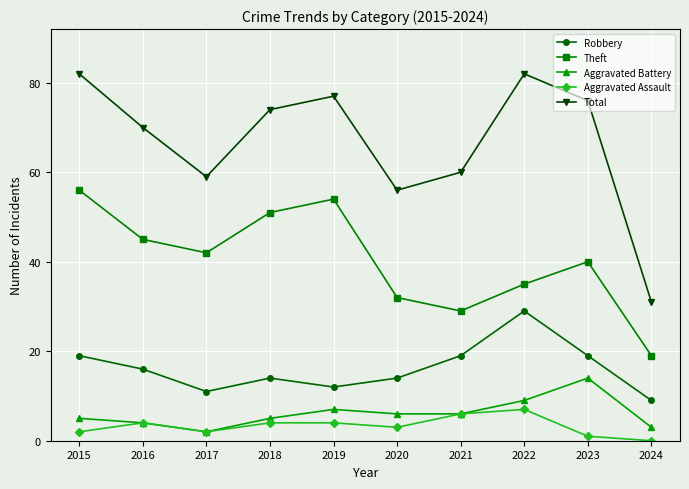

What are all the series names shown in the legend?

Robbery, Theft, Aggravated Battery, Aggravated Assault, Total